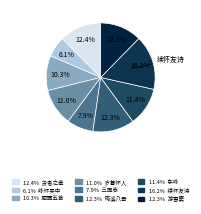

Which category has the smallest portion of the pie?

咏怀吴中先哲赠别受之孝廉七章（并序） 其五 徐武功有贞